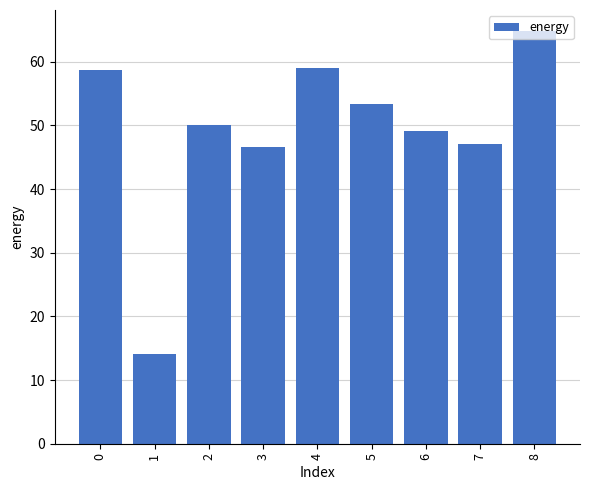

True or false: the data shows 22.5 at 0.

False